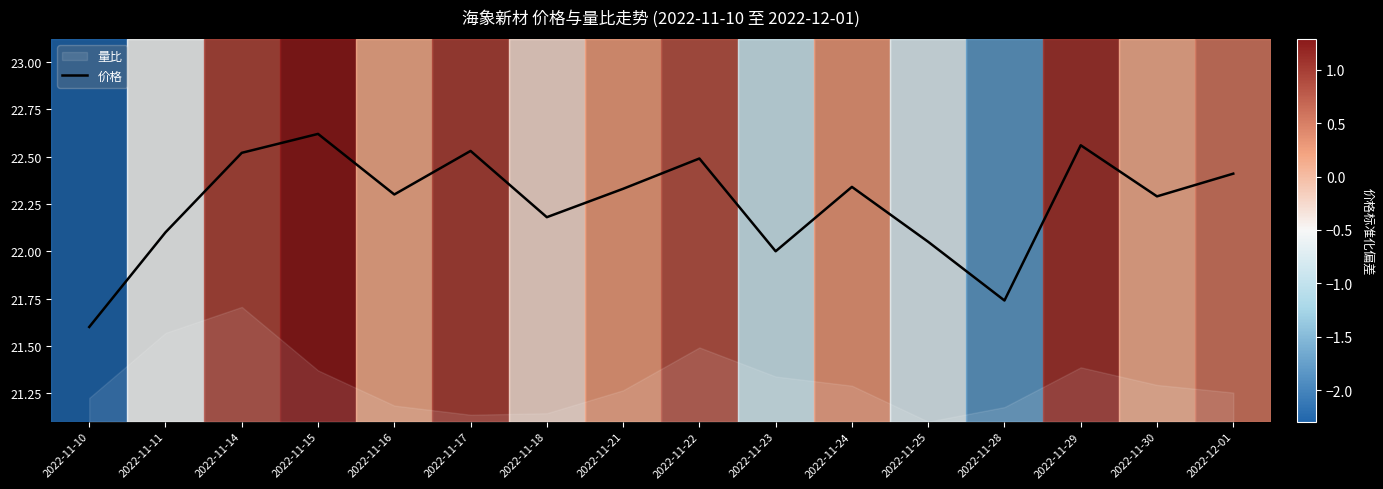

Which category has the highest value across all series?

2022-11-15